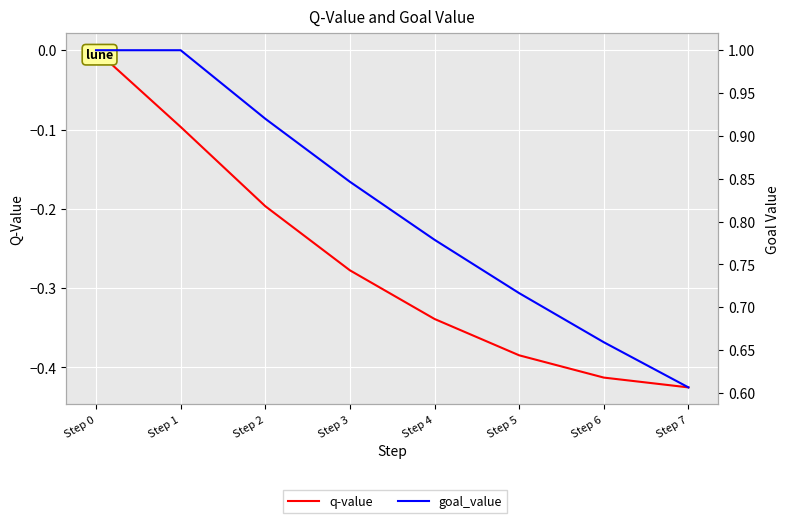

Which series changed the most between Step 1 and Step 3?

q-value